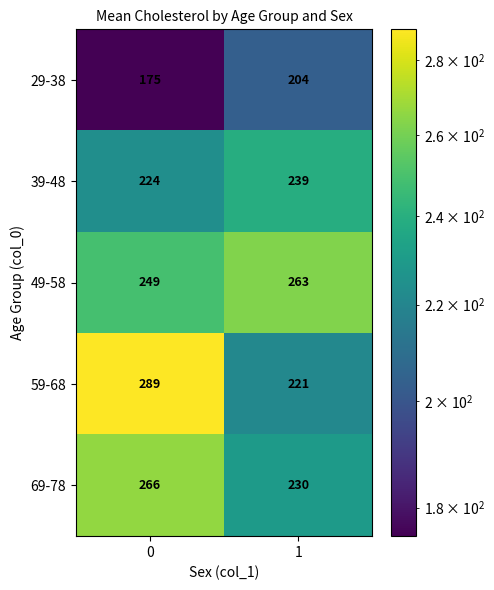

Which series has the largest total across all categories?

49-58